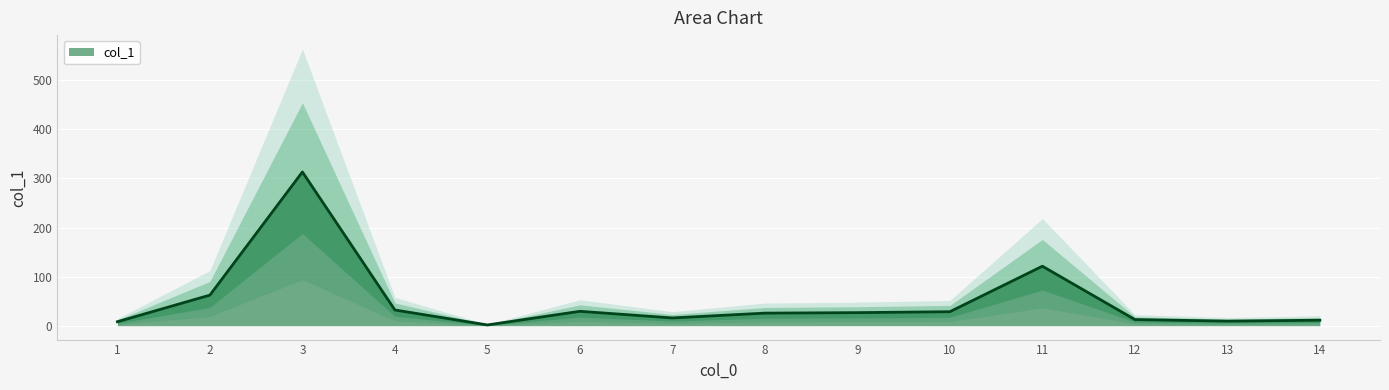

Does the chart display data point markers on the line(s)?

No